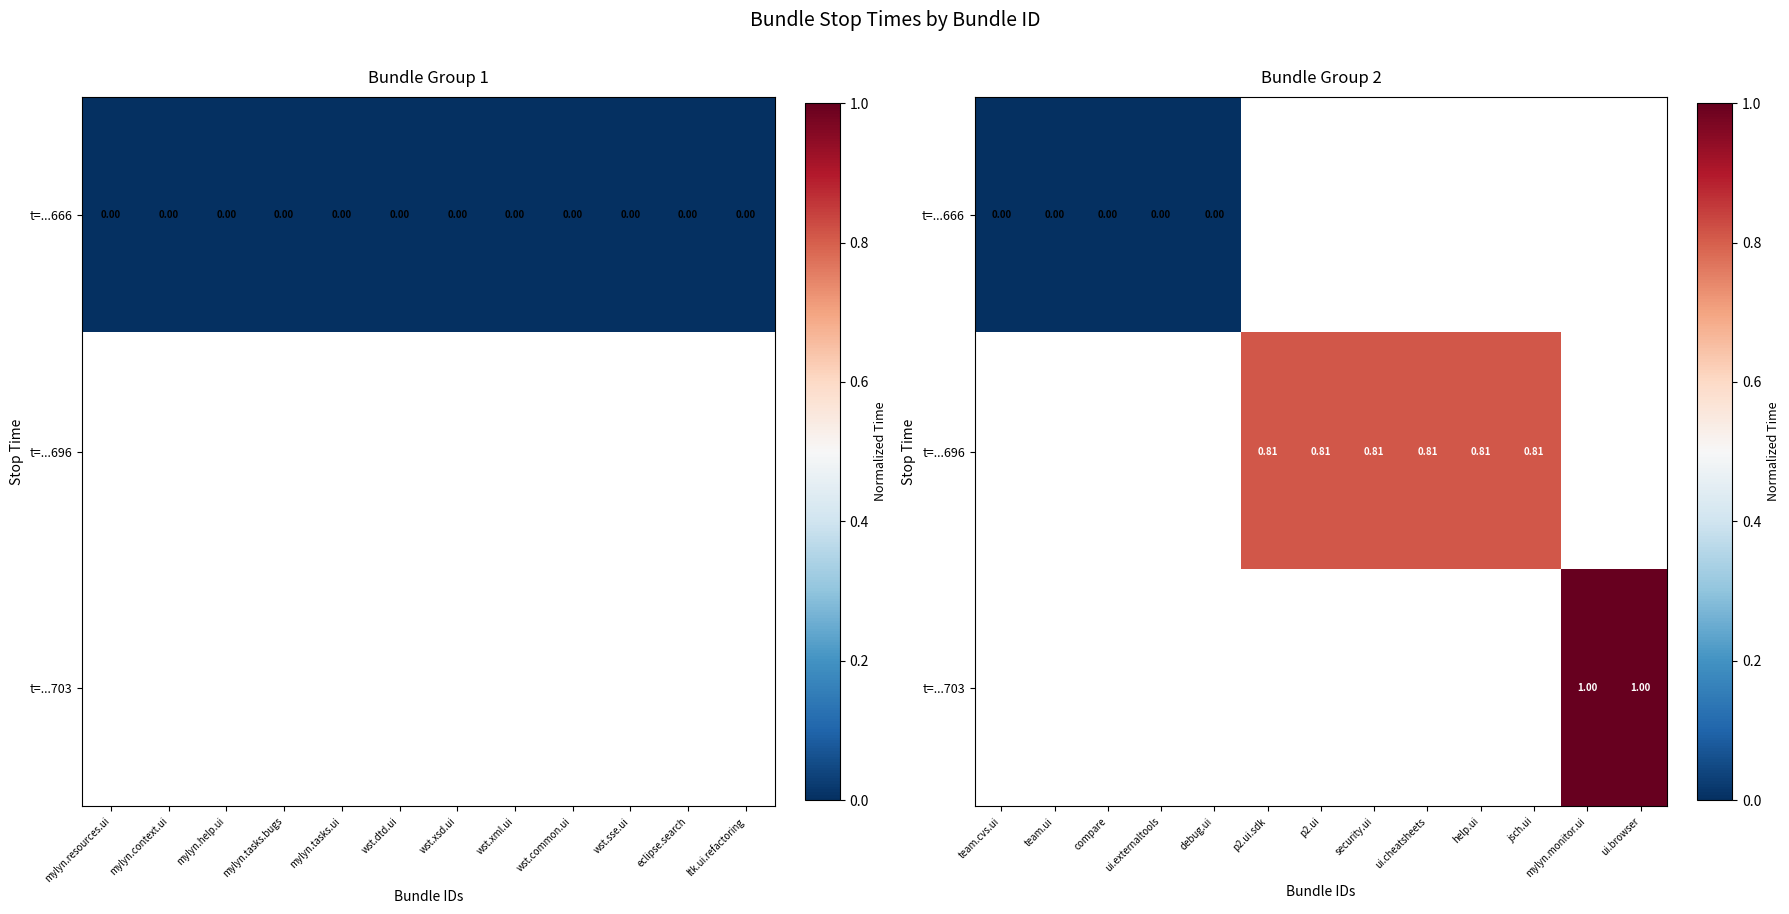

The value of t=...666 at team.cvs.ui is 0.0. True or false?

True